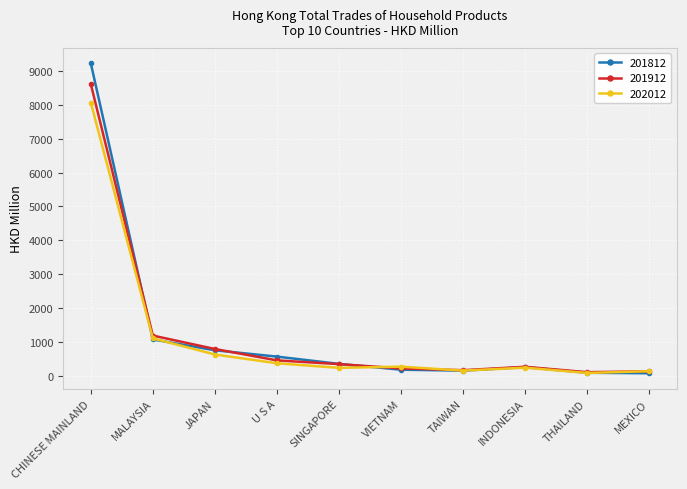

What position from the right is U S A?

7